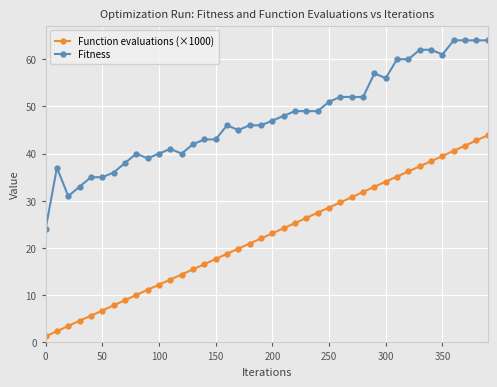

True or false: Fitness and Function evaluations (×1000) intersect in this chart.

False